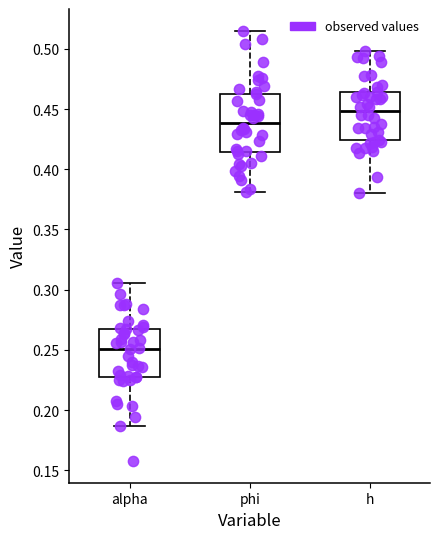

Which box is the tallest, from its lower edge to its upper edge?

phi